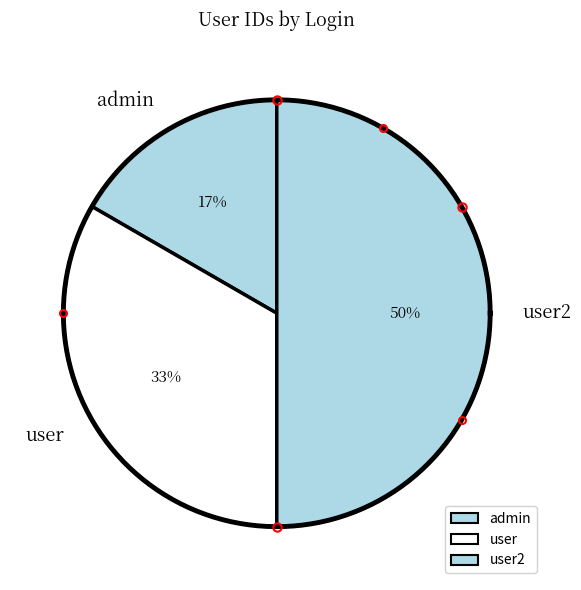

To the nearest percent, what percentage of the pie is user2?

50%